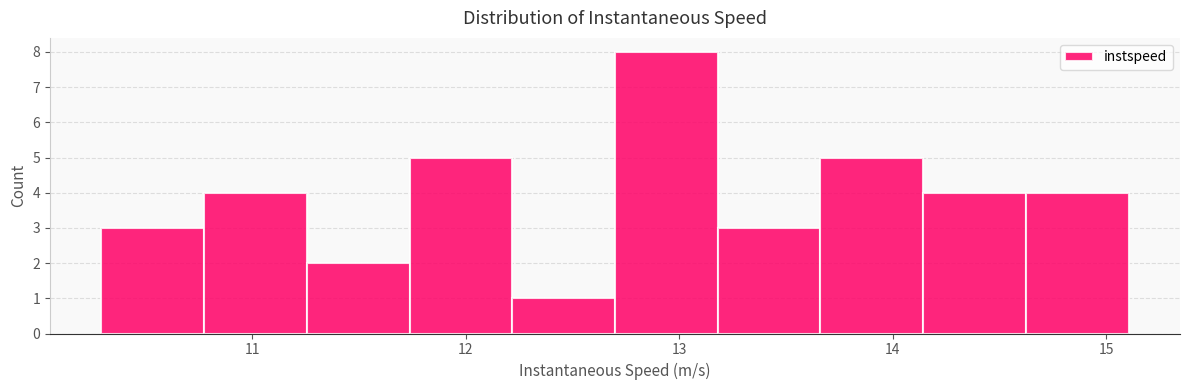

What is the height of the bar covering 13.2 to 13.7 on the x-axis? Neither the bar edges nor the heights are printed on the chart, so give them approximately, as read against the axes.

3